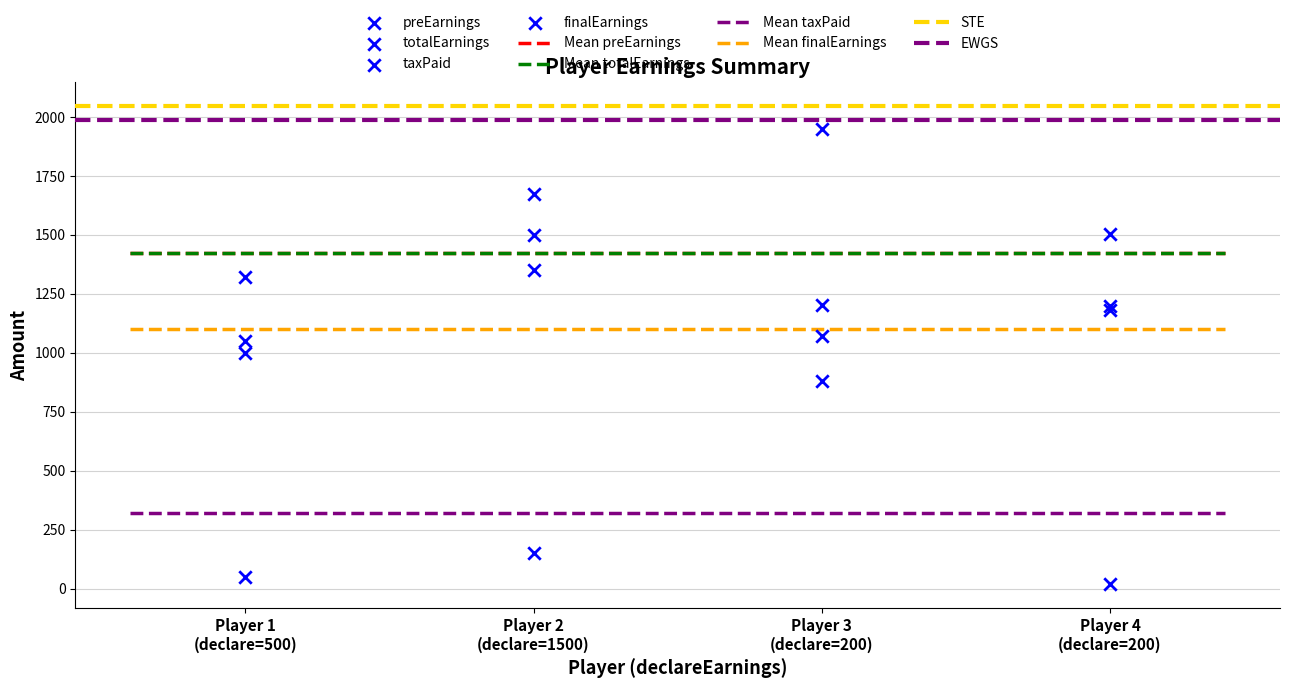

Which series contains the highest Y value?

preEarnings